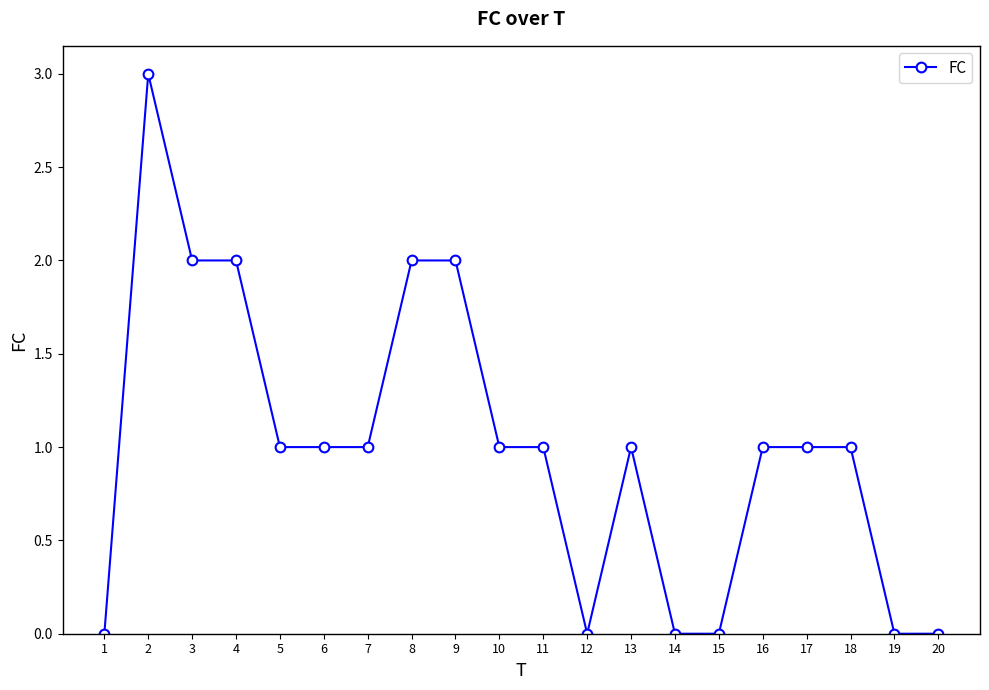

What is the change in value from 5 to 14?

-1